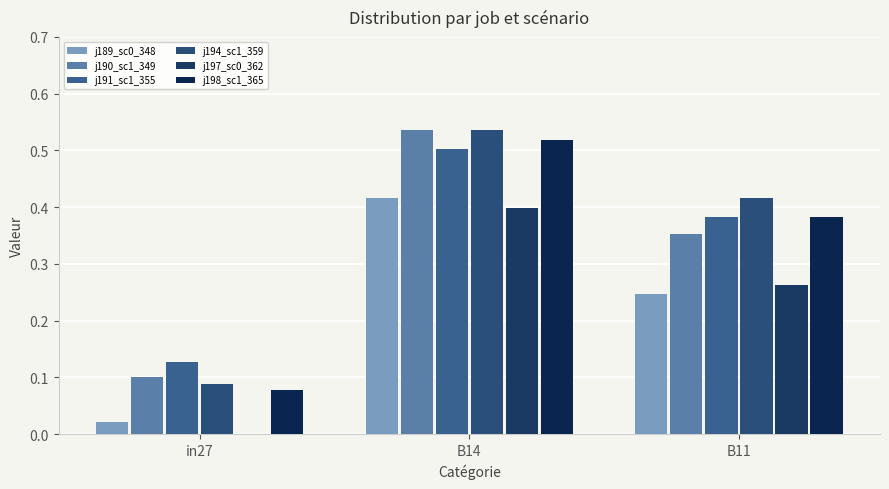

What is the difference between the j194_sc1_359 values at B11 and in27?

0.3